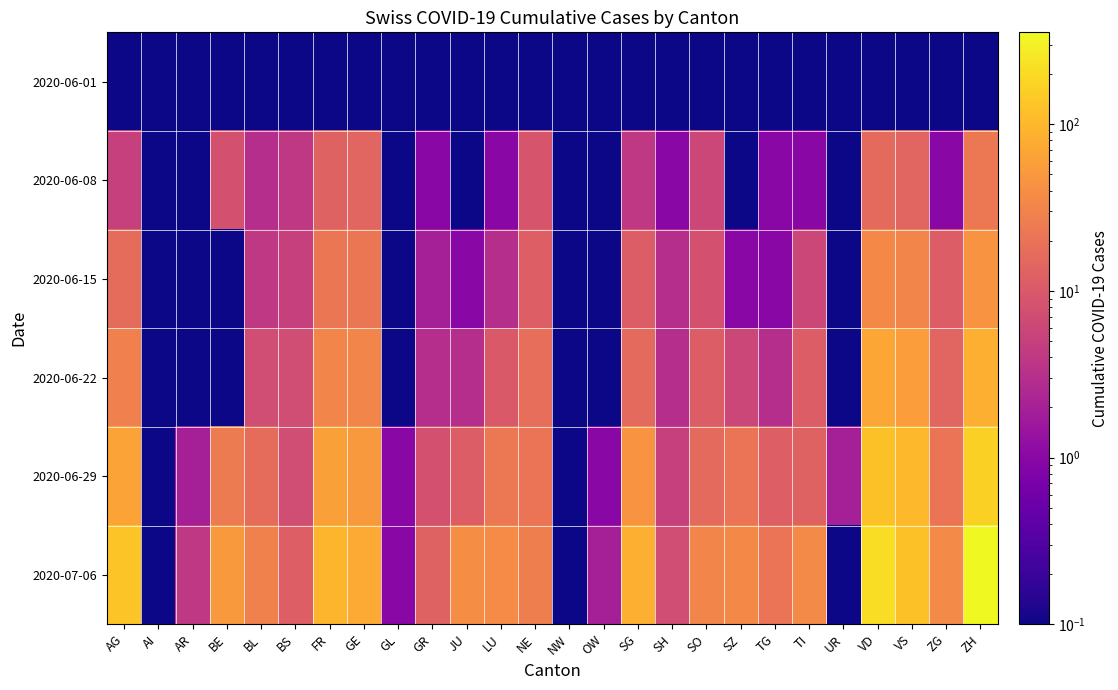

At which category is the sum across all series the highest?

ZH